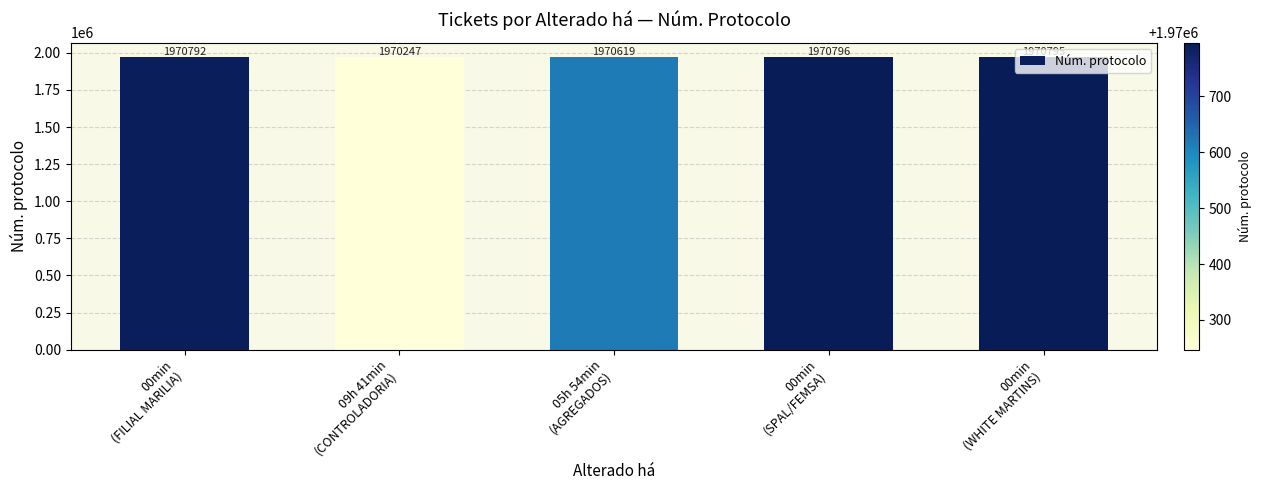

The chart shows a value of 2676117 at 05h 54min
(AGREGADOS). True or false?

False